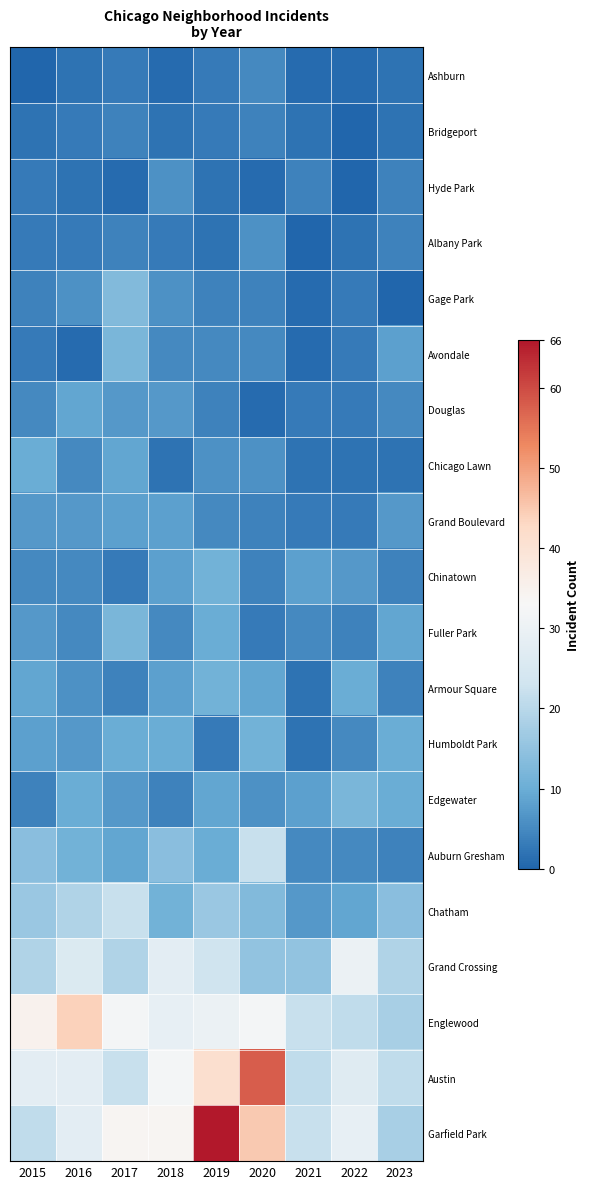

What is the maximum value shown in the chart?

66